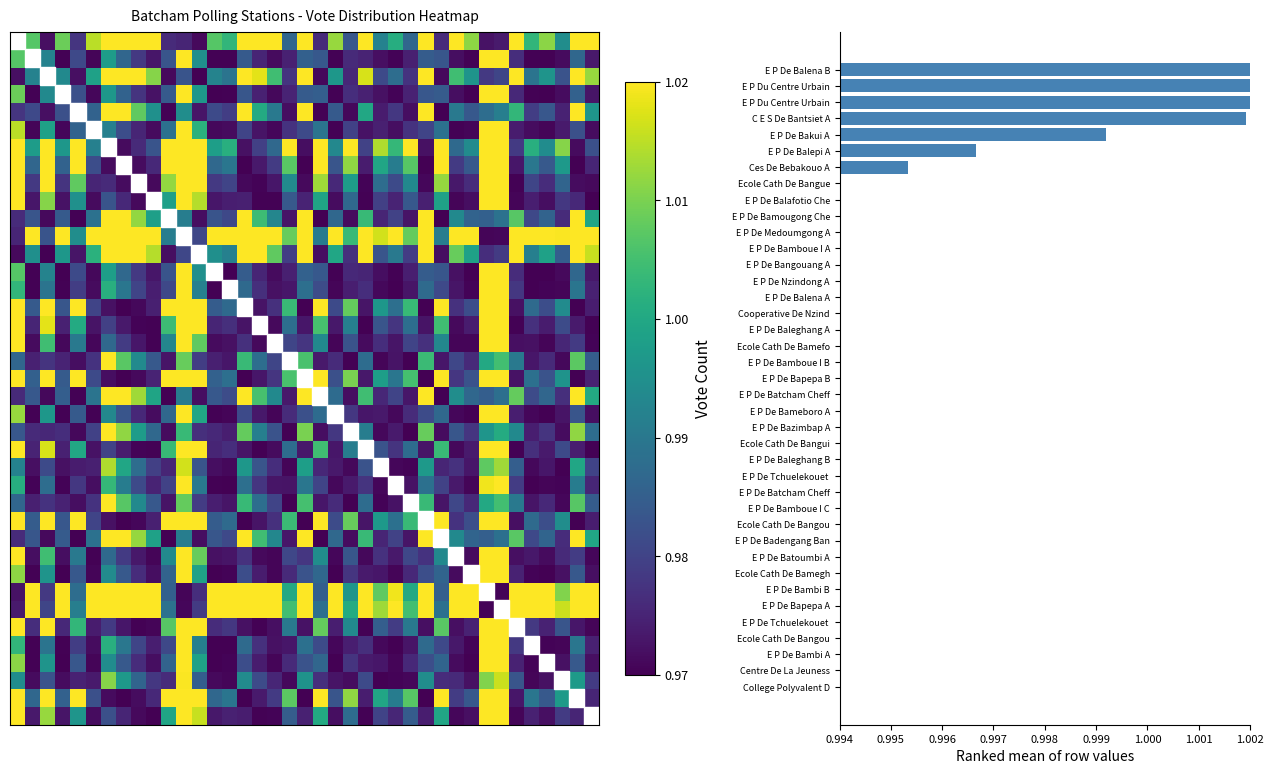

How many distinct data groups are displayed?

40